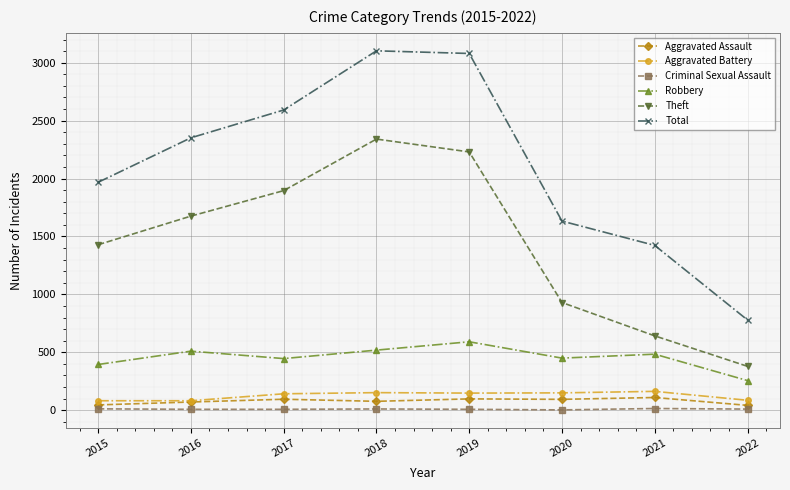

What value does the Total series have at 2020, to the nearest 10?

1630